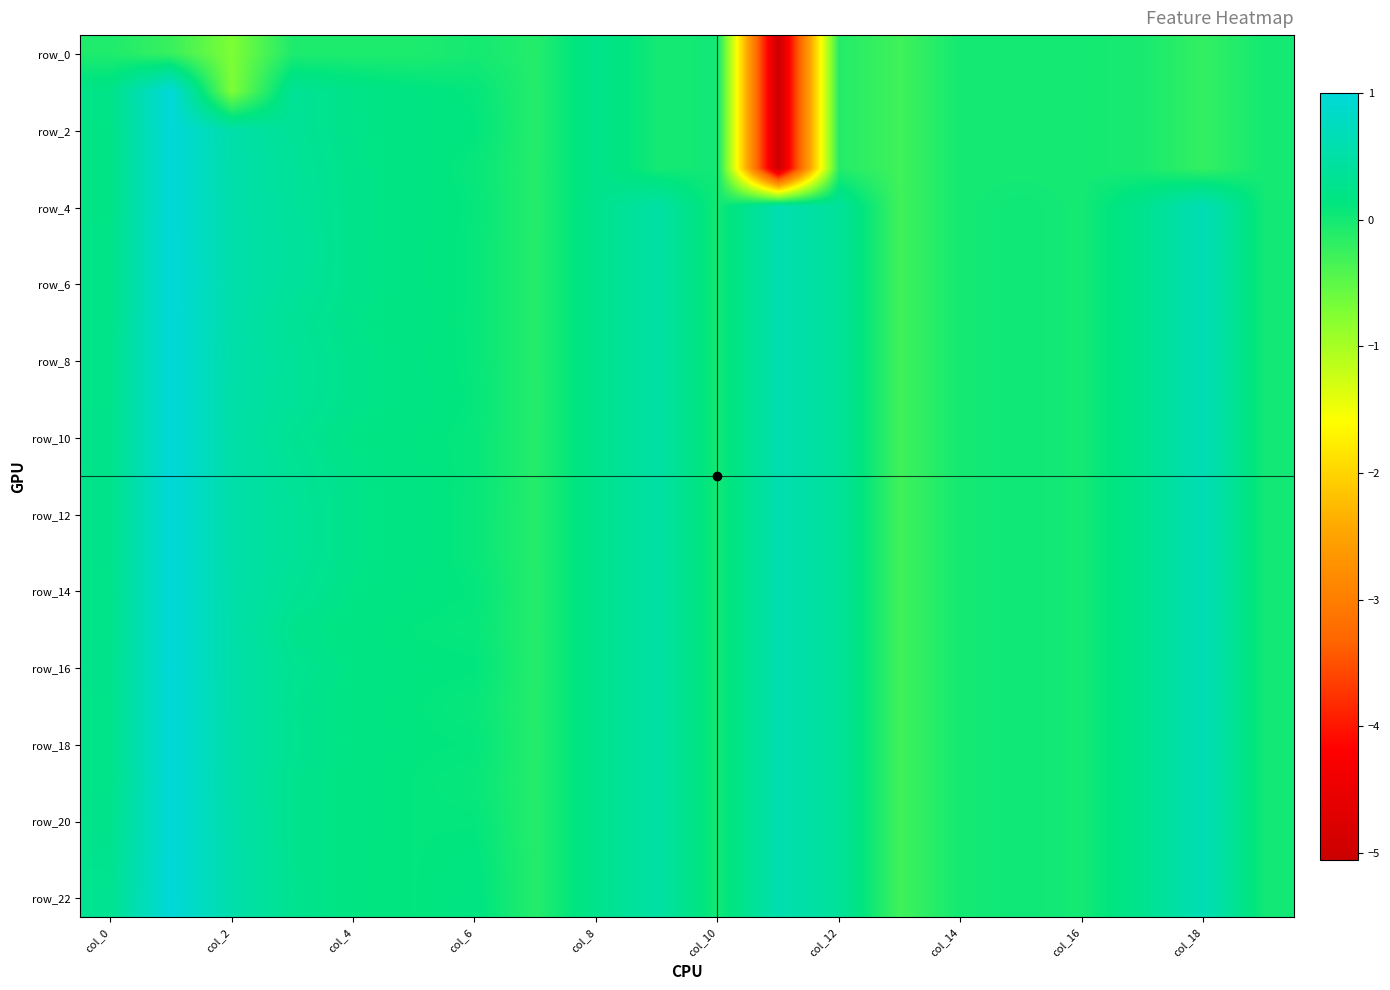

What is the minimum value shown in the chart?

-5.1